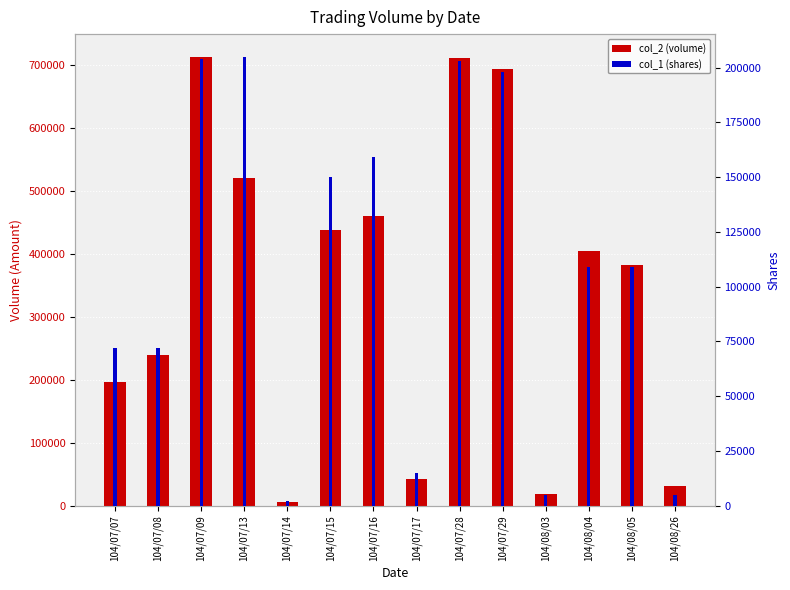

Rank the categories by col_2 (volume) value from lowest to highest.

104/07/14, 104/08/03, 104/08/26, 104/07/17, 104/07/07, 104/07/08, 104/08/05, 104/08/04, 104/07/15, 104/07/16, 104/07/13, 104/07/29, 104/07/28, 104/07/09